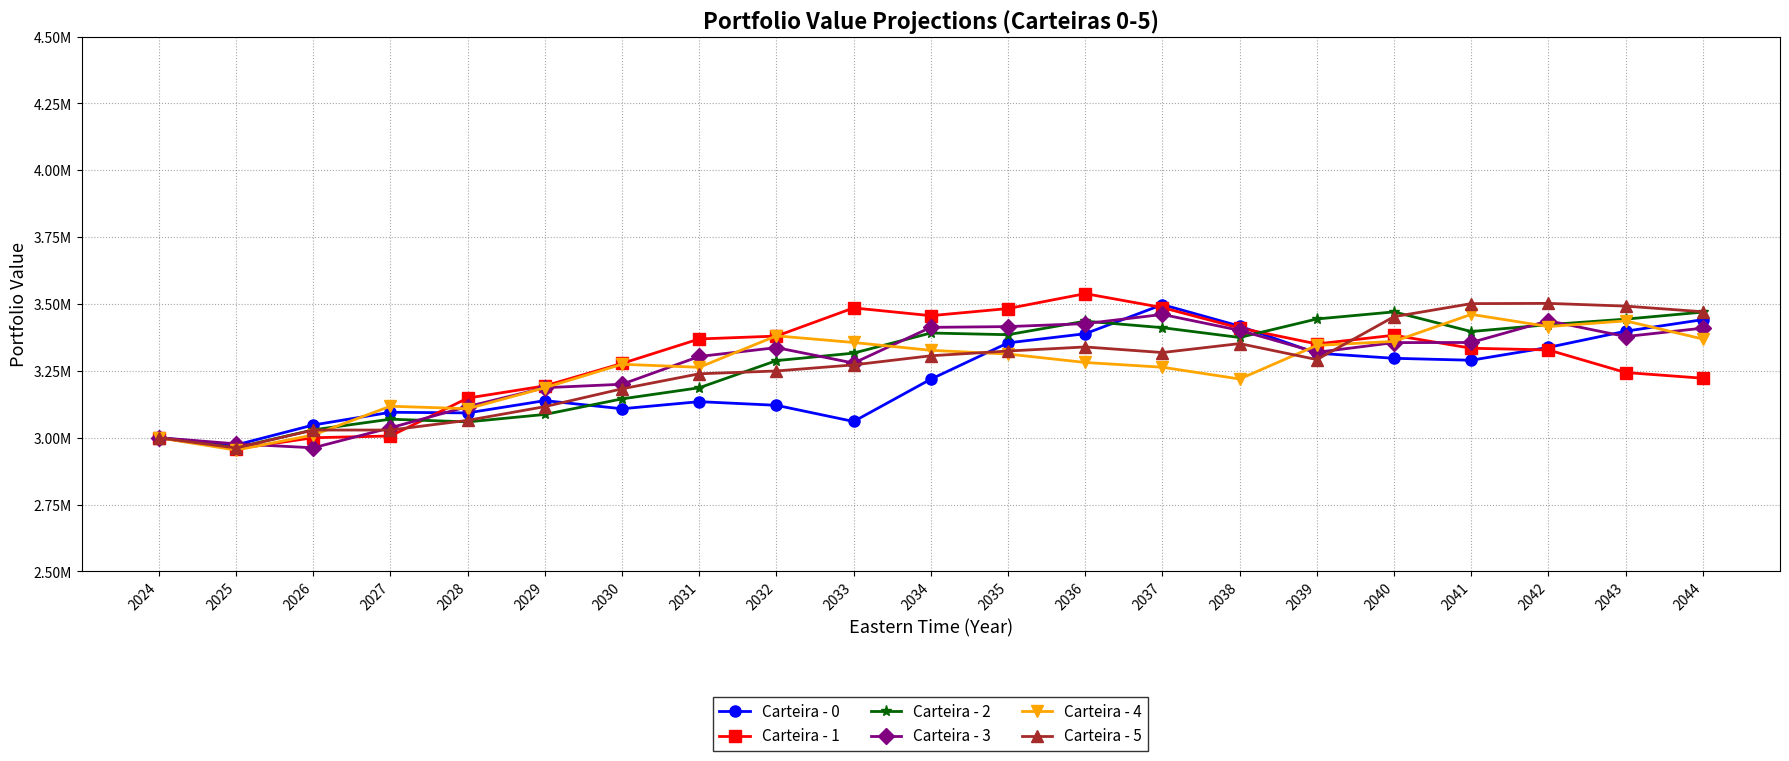

At which label does Carteira - 5 first exceed 3292342?

2034